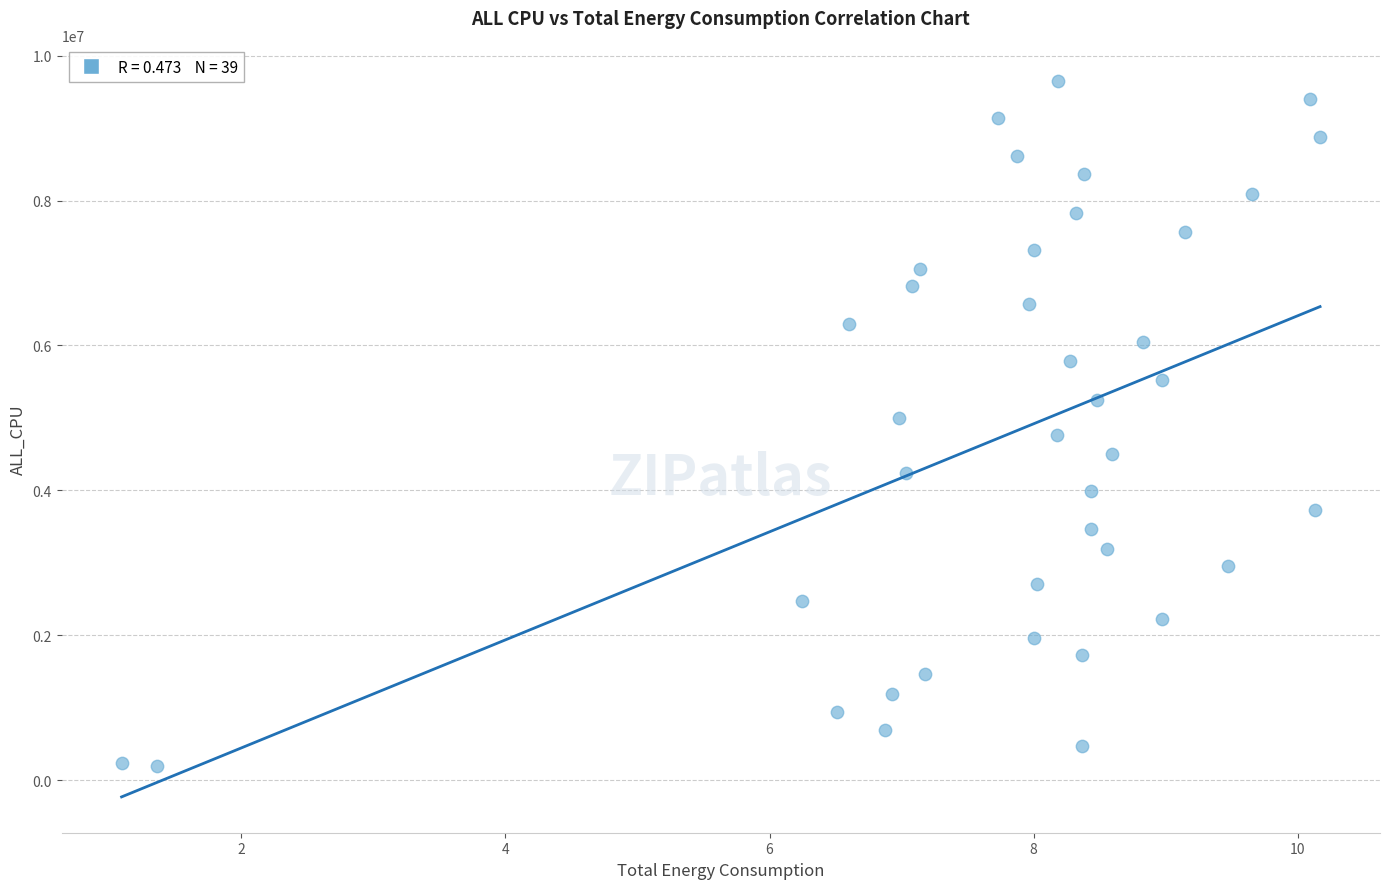

What is the range of Y values (max minus min)?

9458599